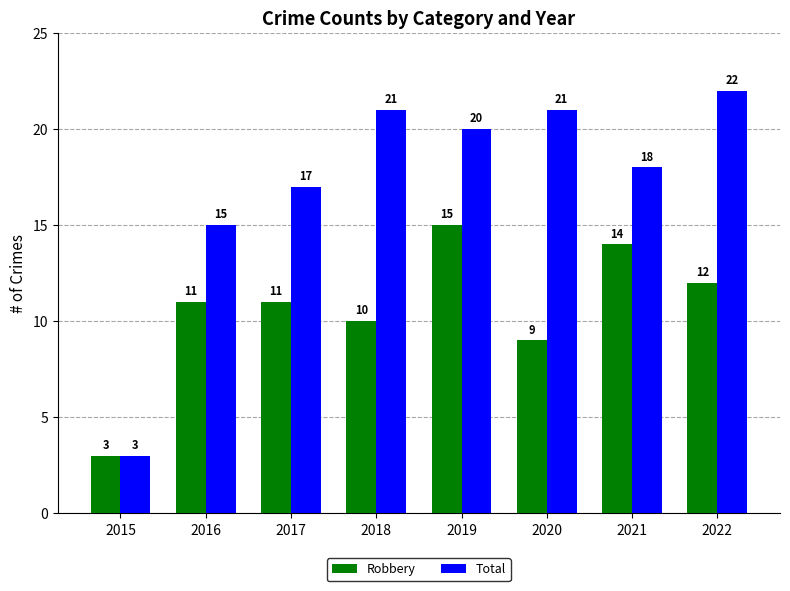

The value of Robbery at 2021 is 14. True or false?

True